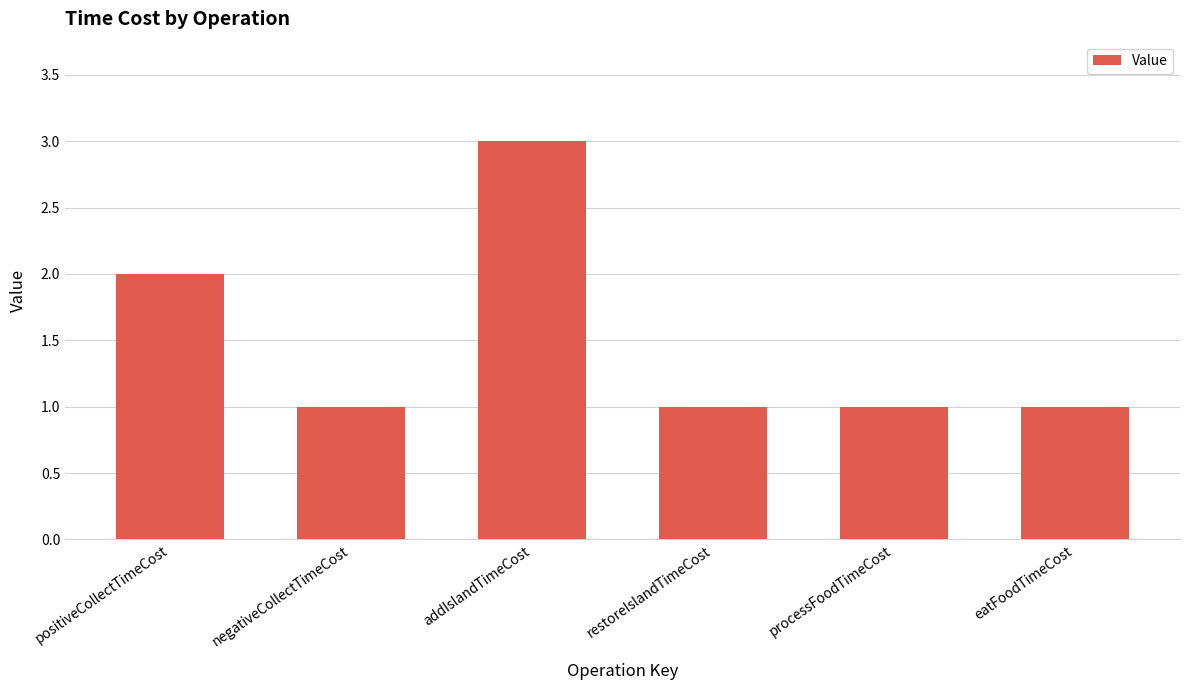

The chart shows a value of 1 at restoreIslandTimeCost. True or false?

True